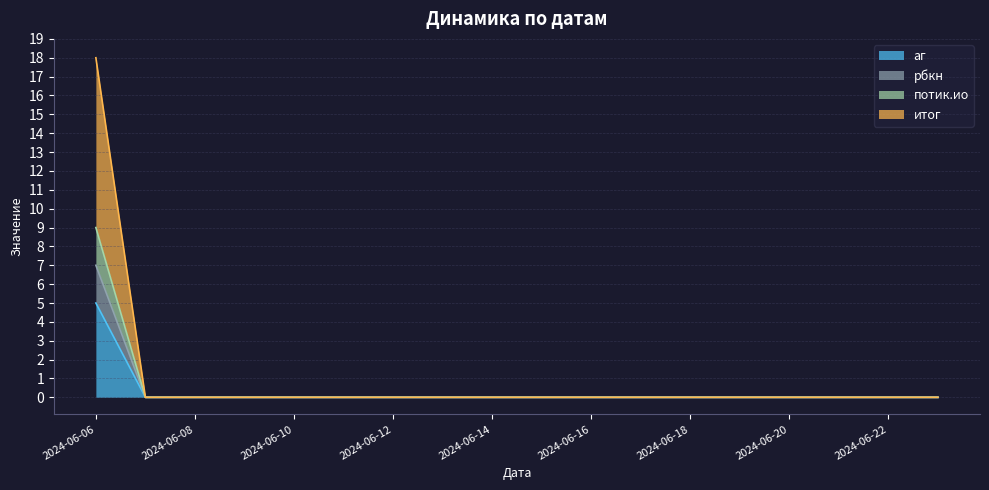

True or false: потик.ио has more than 1 points higher than both neighbors.

False